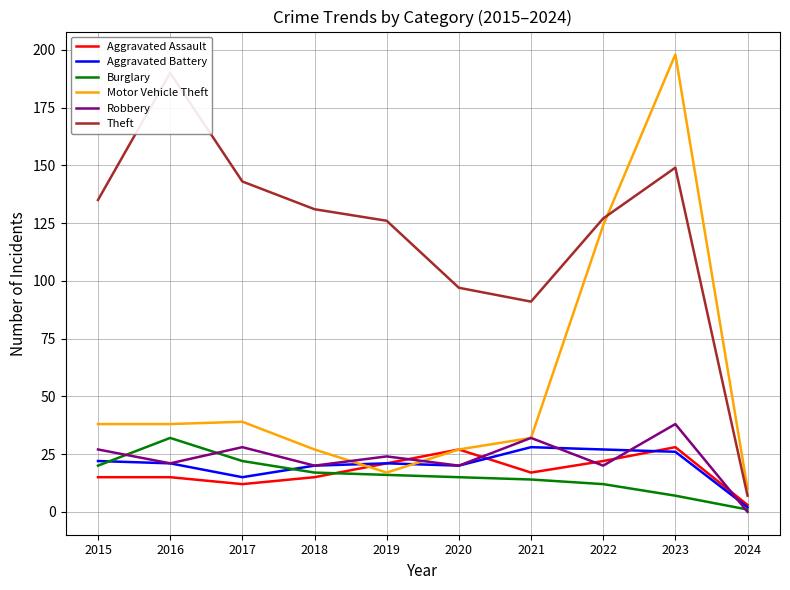

How many interior local peaks does the Robbery series have?

4